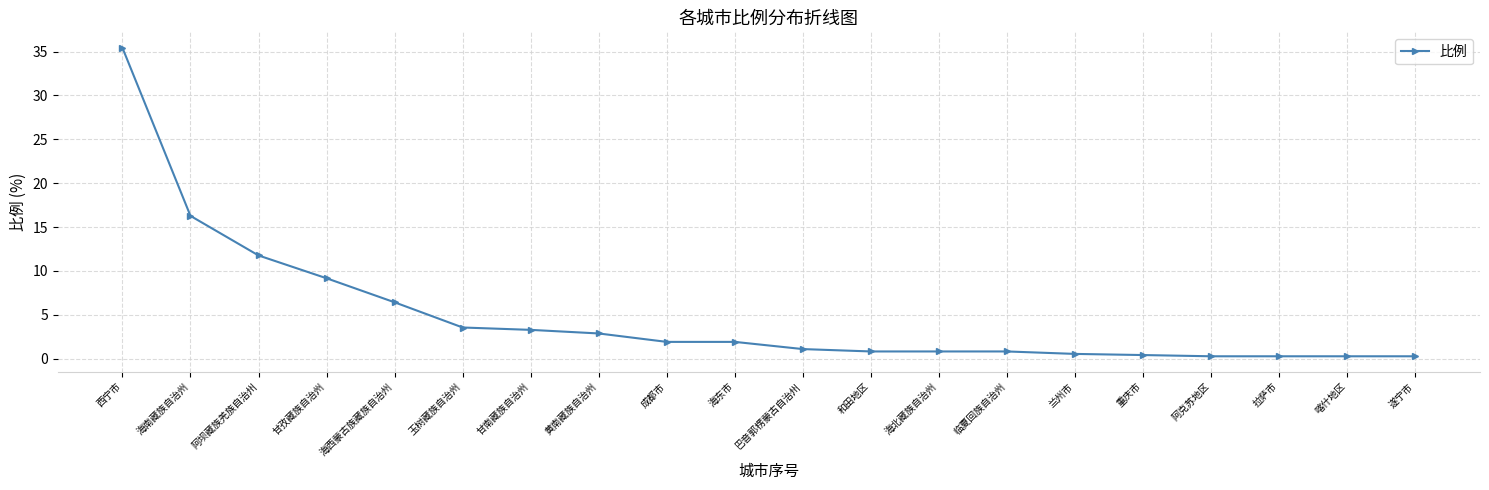

What is the label of the 6th point from the left?

玉树藏族自治州